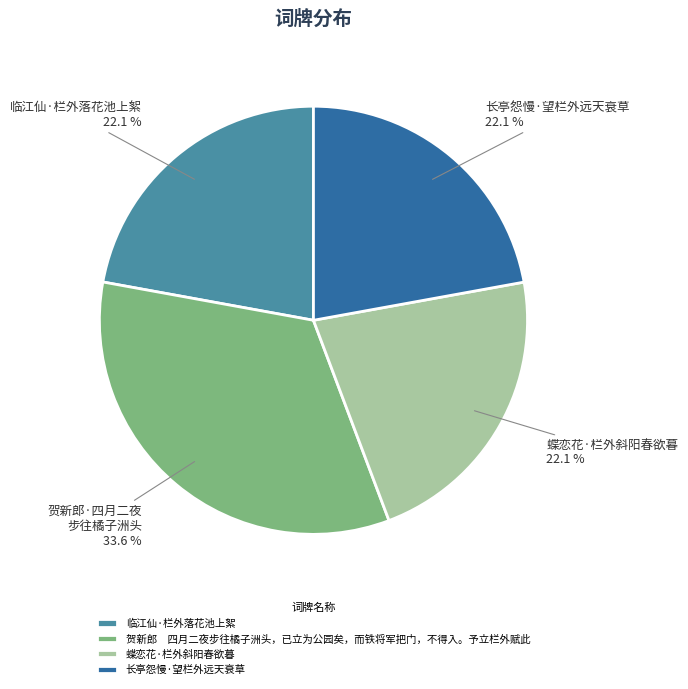

What percentage is the 长亭怨慢·望栏外远天衰草 slice, to the nearest percent?

22%